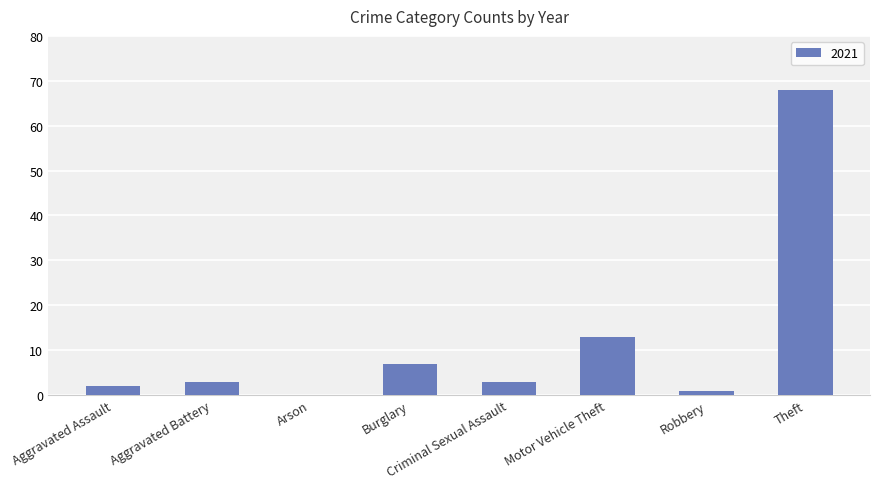

Are the bars horizontal?

No